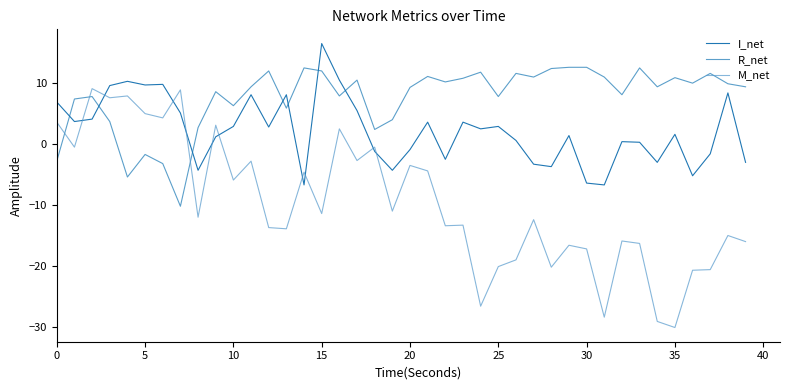

How many values in R_net are below zero?

5